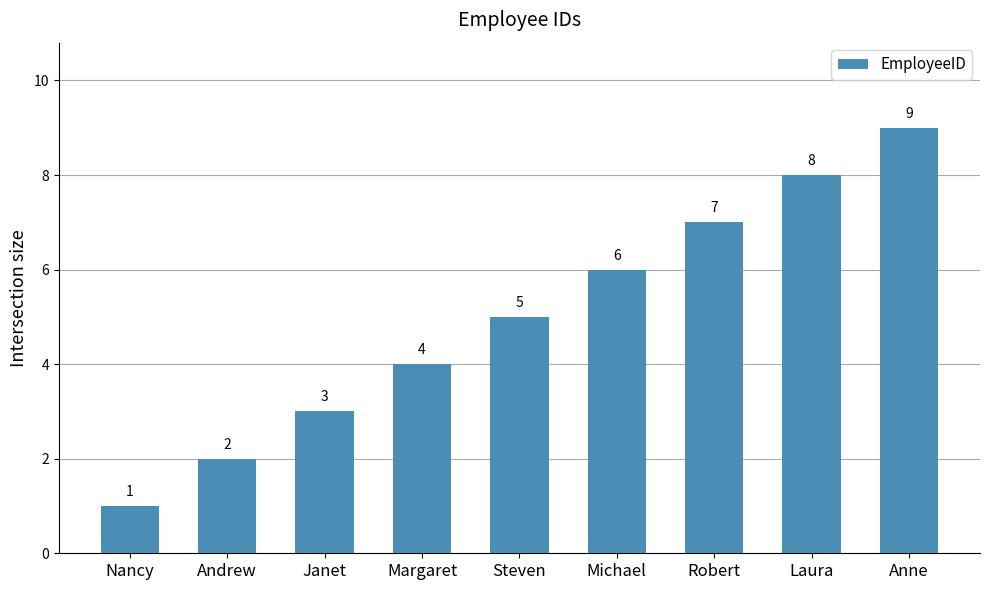

Reading left to right, list all the values displayed in this chart.

Nancy=1	Andrew=2	Janet=3	Margaret=4	Steven=5	Michael=6	Robert=7	Laura=8	Anne=9